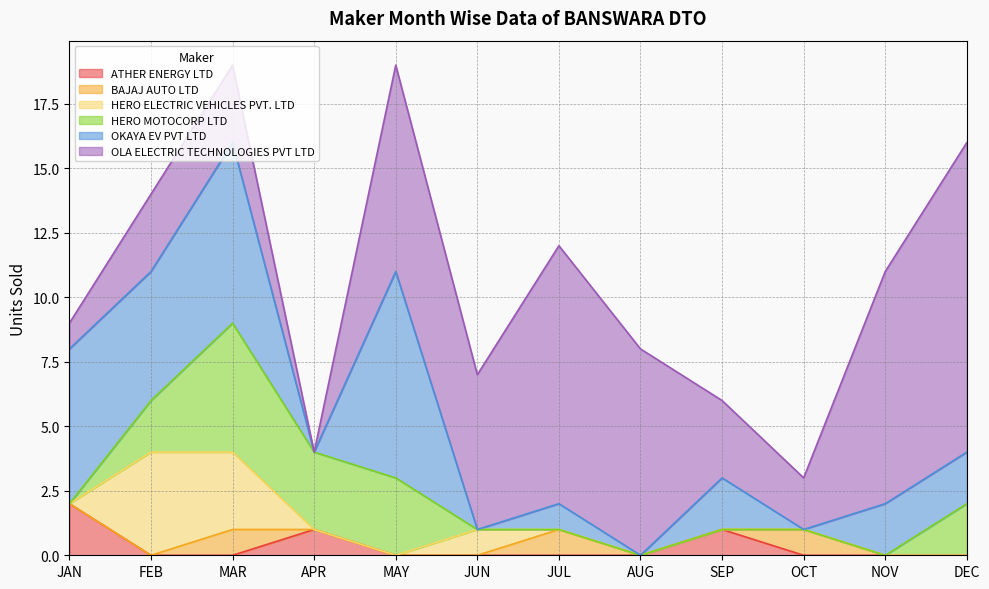

How many times do ATHER ENERGY LTD and OLA ELECTRIC TECHNOLOGIES PVT LTD cross each other?

3